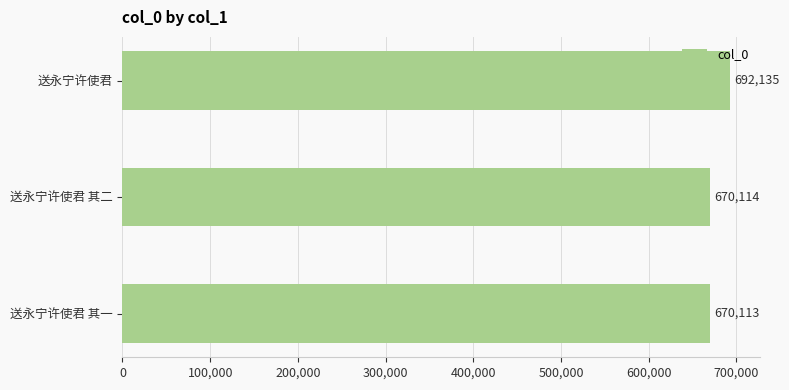

Are the bars horizontal?

Yes